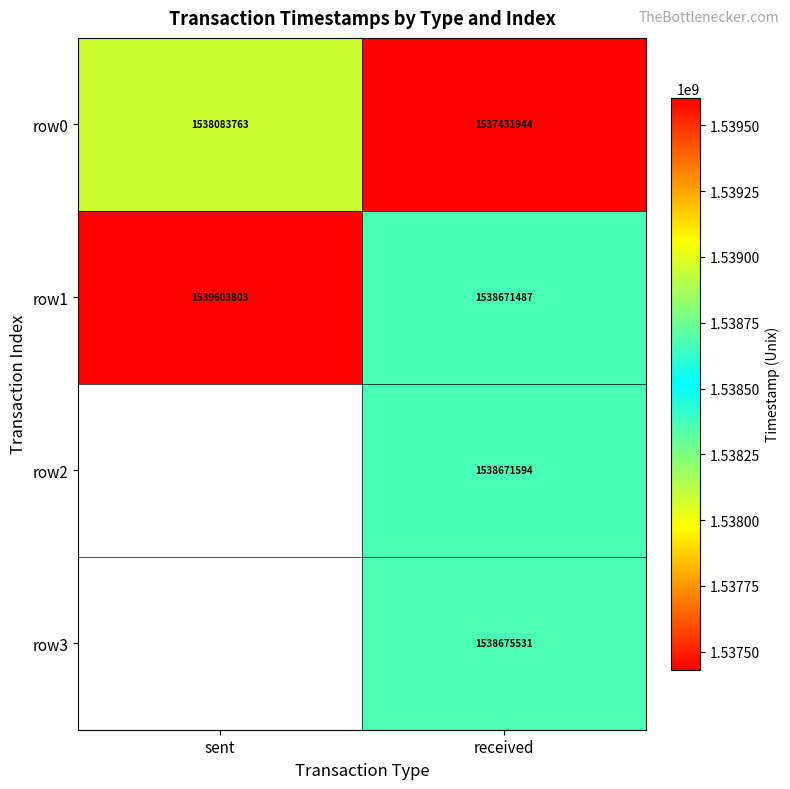

Which label corresponds to the smallest value in the chart?

received